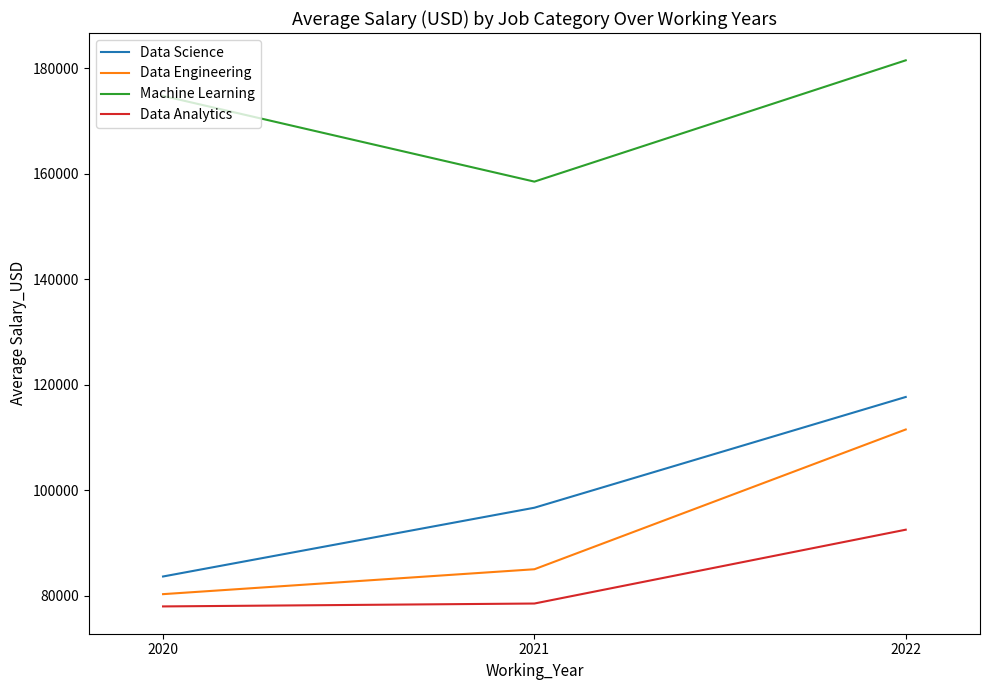

At which label does Data Analytics reach its peak?

2022